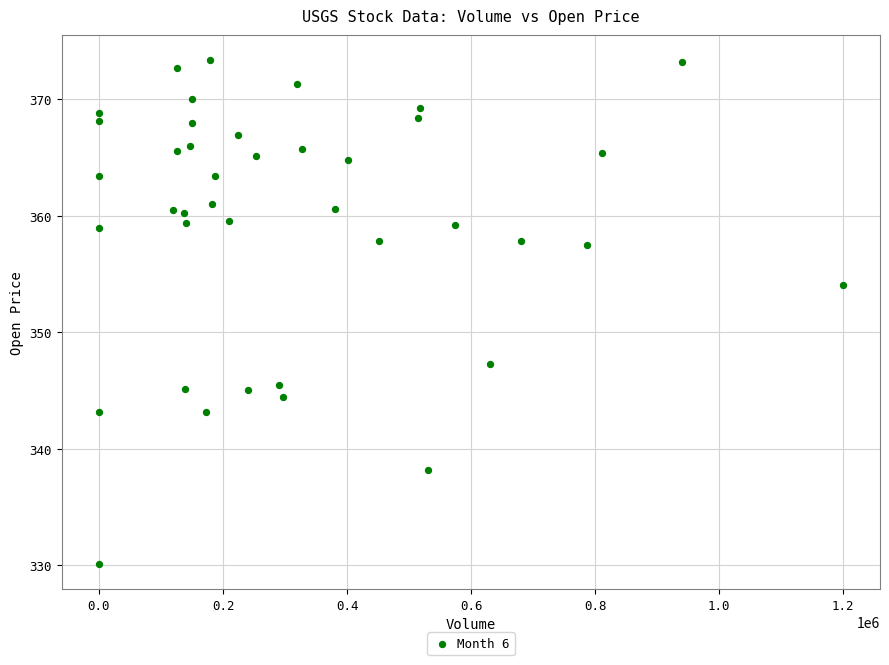

What Y value in the scatter plot is closest to 351?

354.0